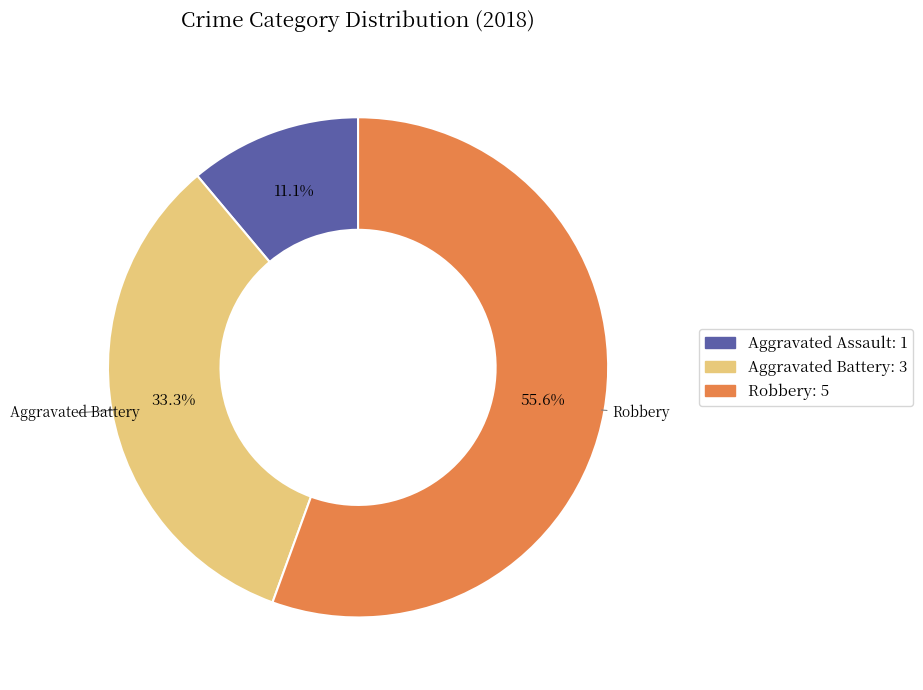

Does any single category account for the majority?

Yes